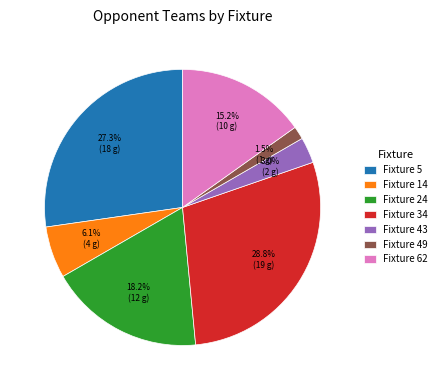

Which slice is the smallest?

Fixture 49